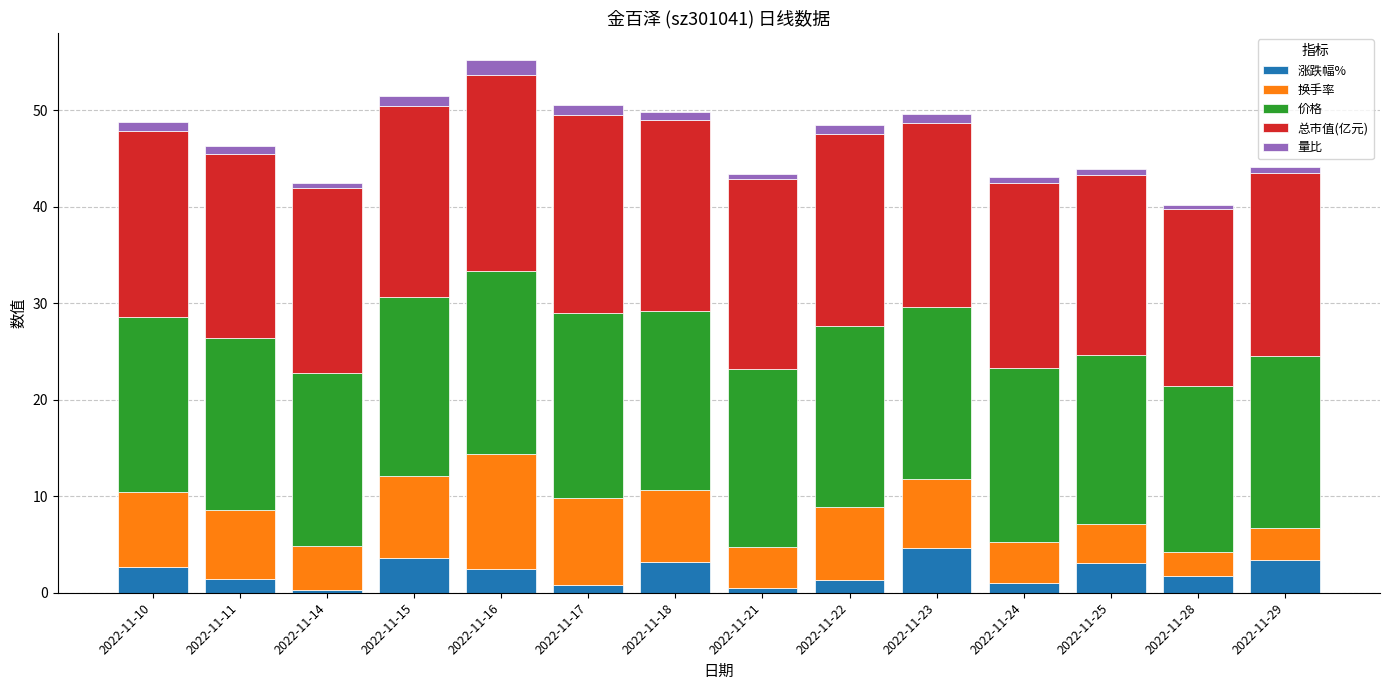

The 涨跌幅% series shows 1.7 at 2022-11-28. True or false?

True